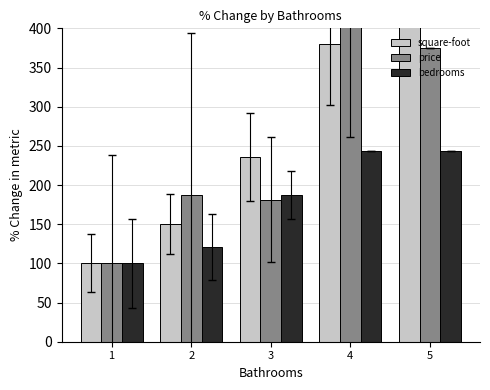

True or false: bedrooms has a value of 187.3 at 3.

True